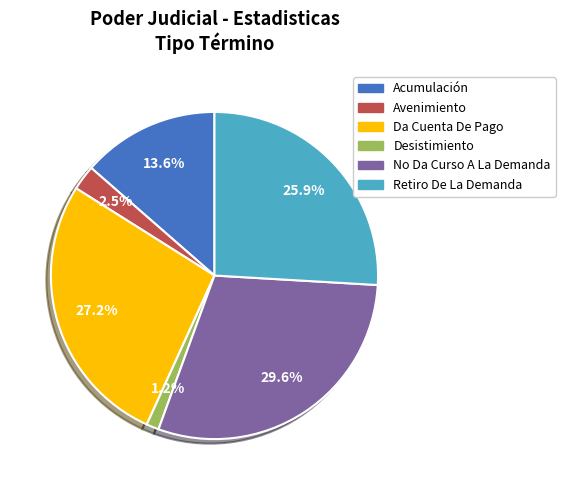

Which slice is the smallest?

Desistimiento